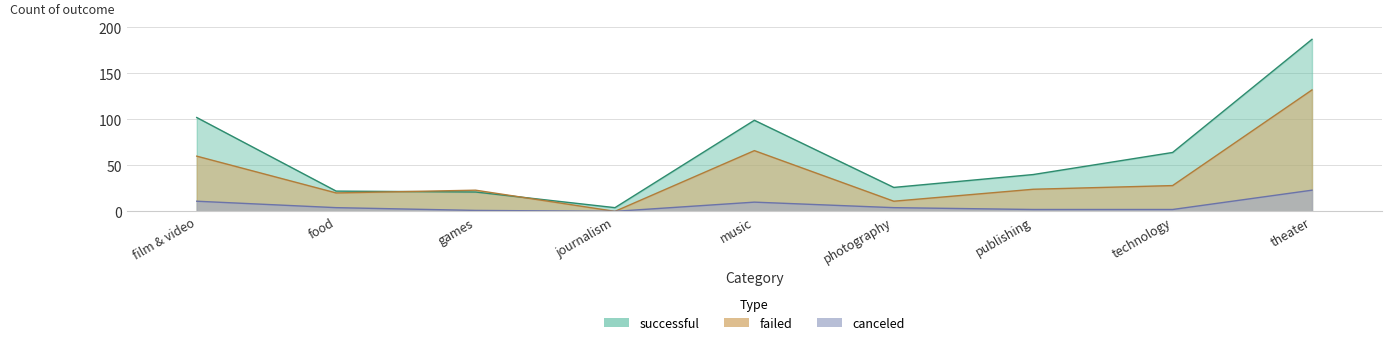

What is the approximate value of canceled at food?

4